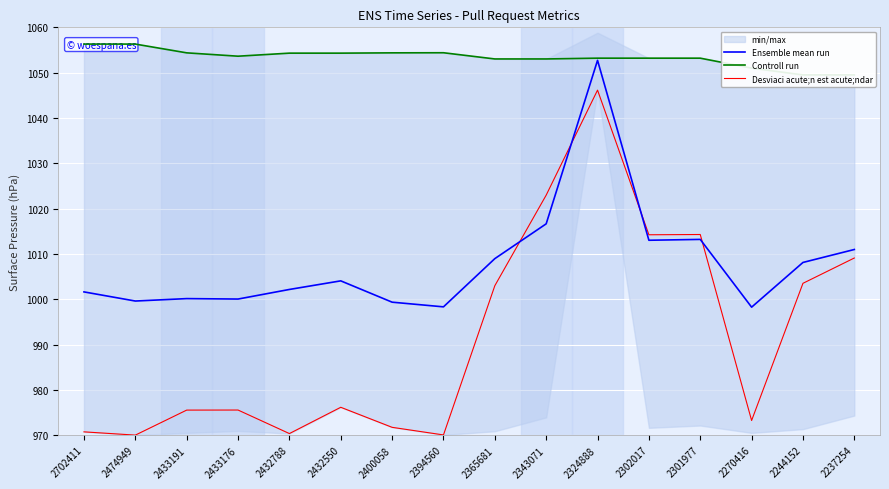

What is the difference between the second highest and minimum values in the Ensemble mean run series?

18.4